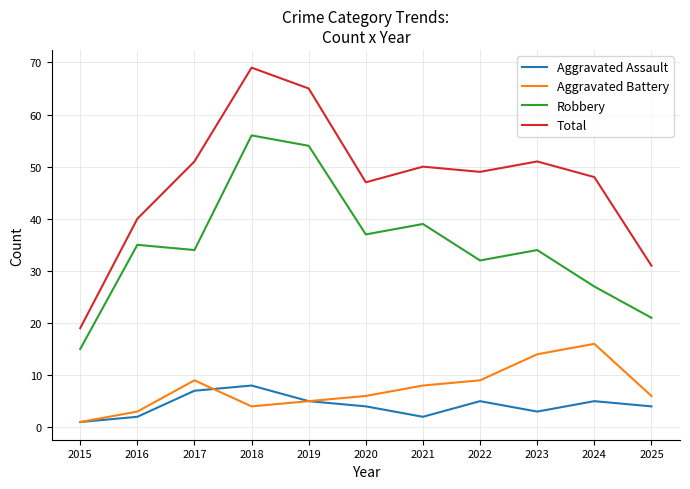

What value does the Total series have at 2024?

48